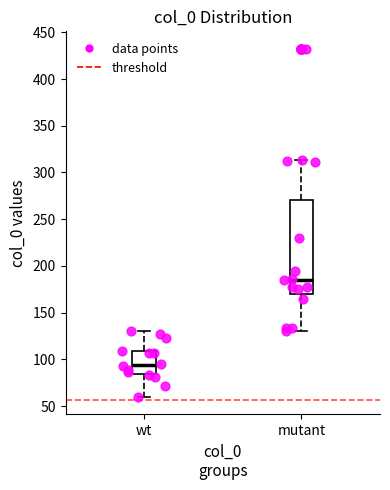

Where does the median line of the box for mutant sit on the y-axis? The values are not printed on the chart, so give them approximately, as read against the axis.

185